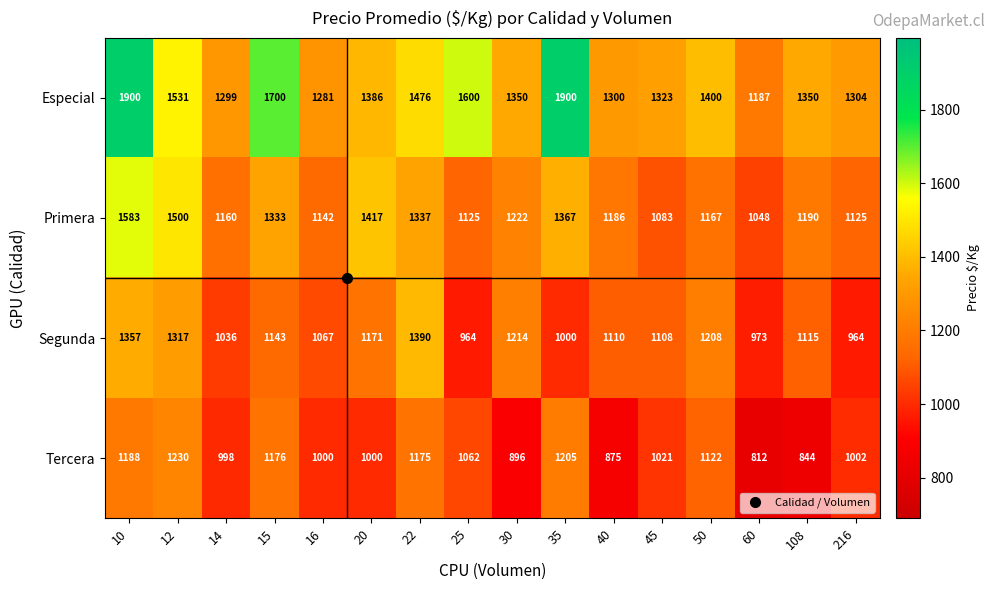

At which label does Especial reach its minimum?

60